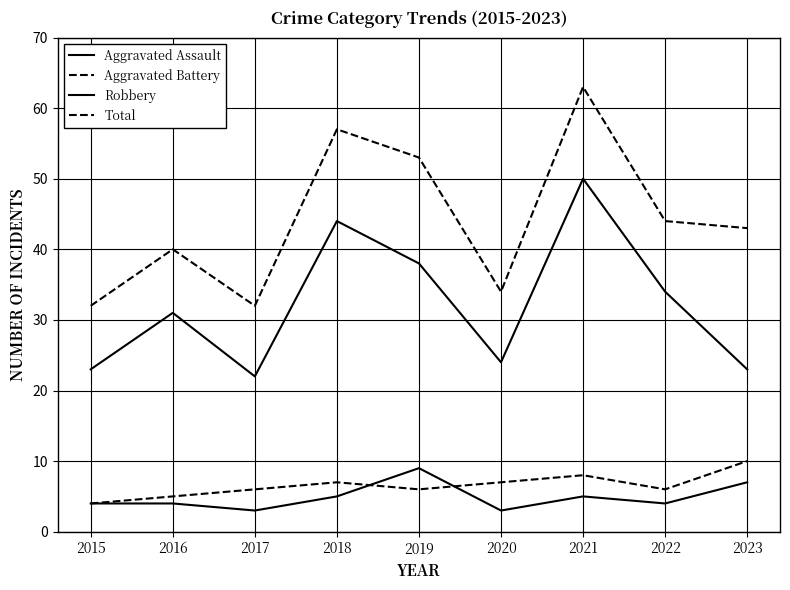

How many lines are shown in the chart?

4